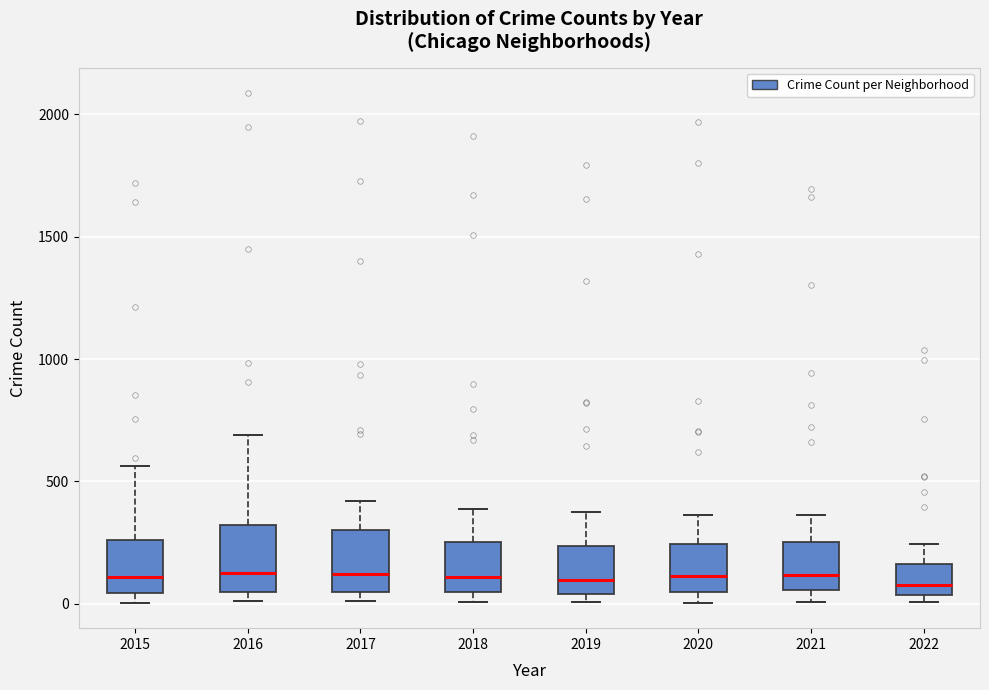

Reading left to right, read every box against the y-axis: the position of its median line, the range the box covers, and the ends of its whiskers. The values are not printed on the chart, so give them approximately, as read against the axis.

2015: median 100, box 50 to 250, whiskers 0 to 550
2016: median 150, box 50 to 300, whiskers 0 to 700
2017: median 100, box 50 to 300, whiskers 0 to 400
2018: median 100, box 50 to 250, whiskers 0 to 400
2019: median 100, box 50 to 250, whiskers 0 to 400
2020: median 100, box 50 to 250, whiskers 0 to 350
2021: median 100, box 50 to 250, whiskers 0 to 350
2022: median 100, box 50 to 150, whiskers 0 to 250